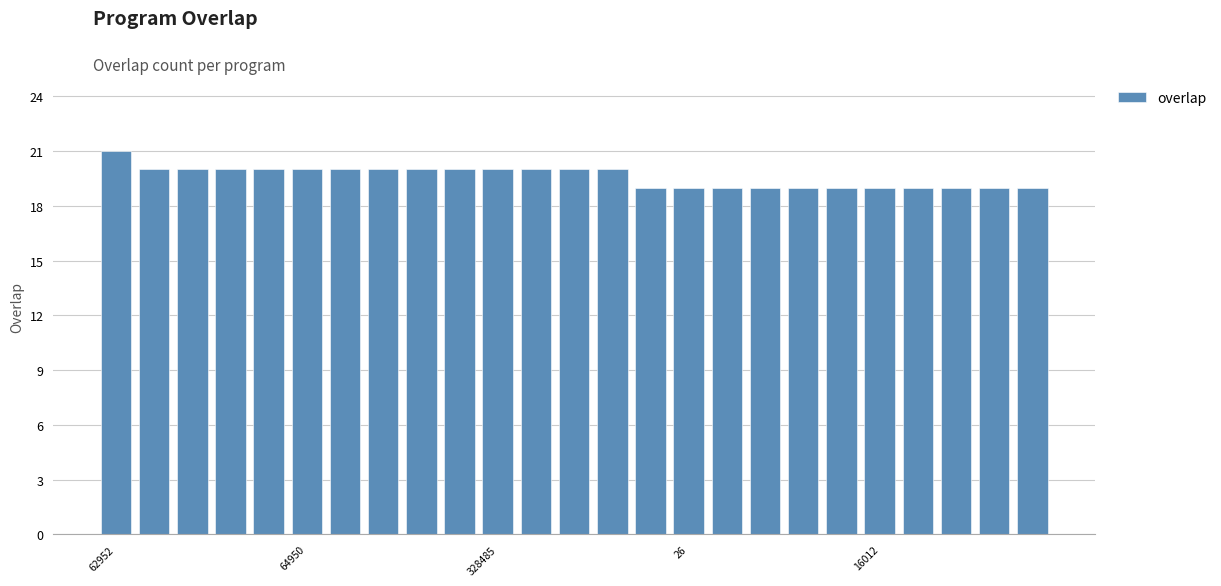

What is the average value?

20